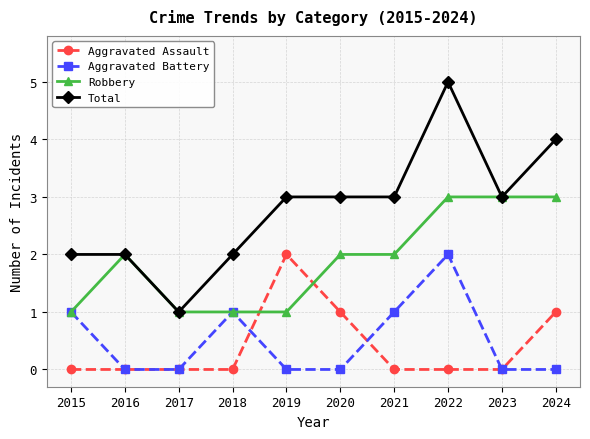

What is the value of the Aggravated Battery point at the 1st from the left?

1